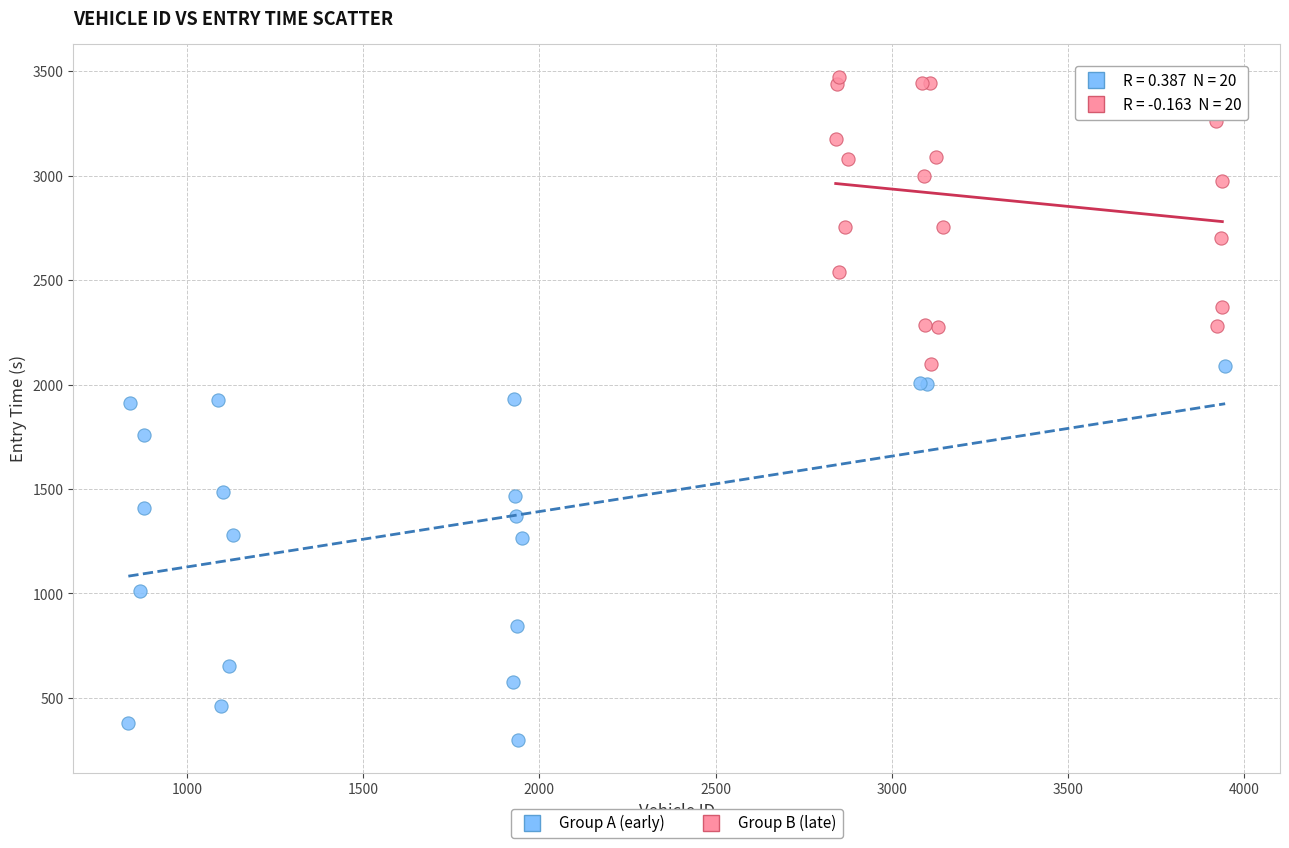

Which series has the widest spread of Y values?

Group A (early)